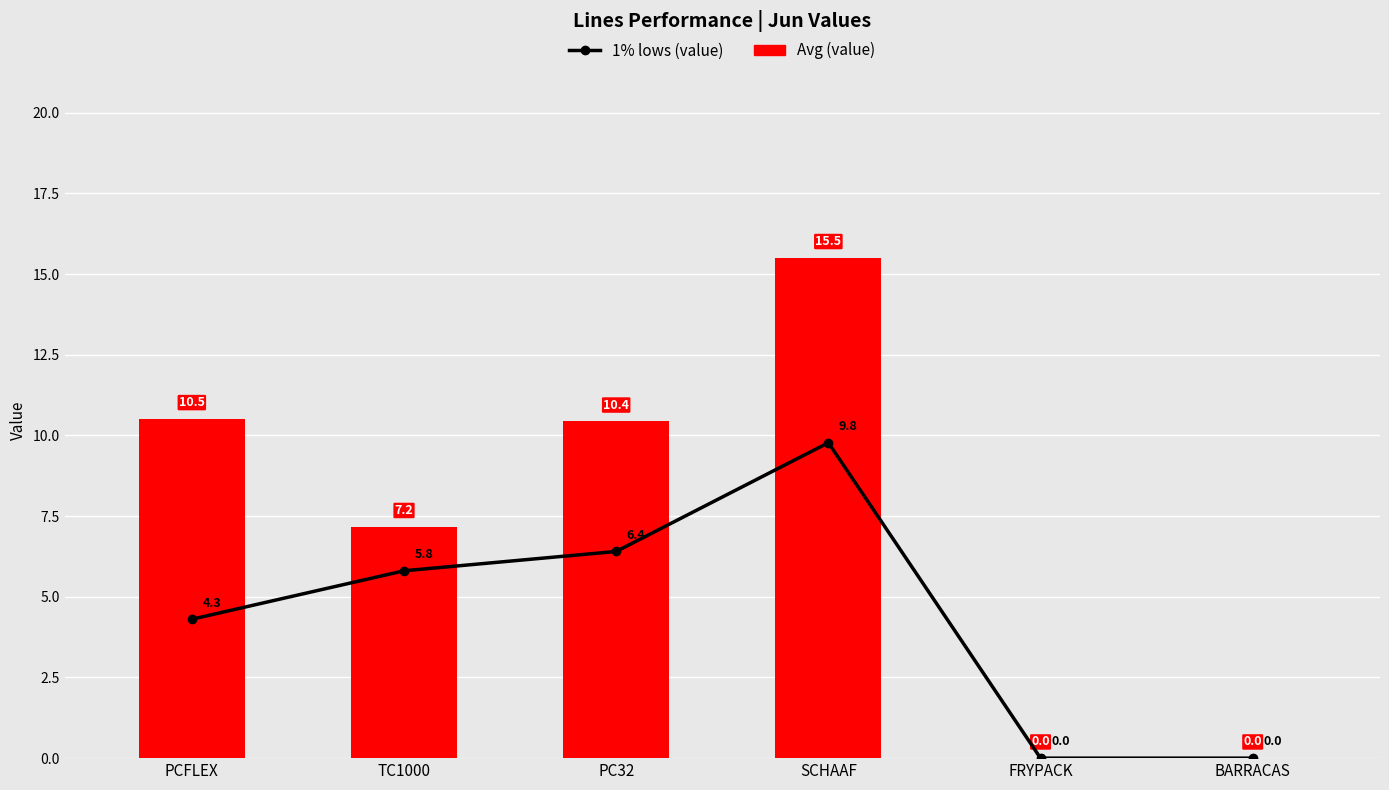

What is the label of the 2nd bar from the left?

TC1000